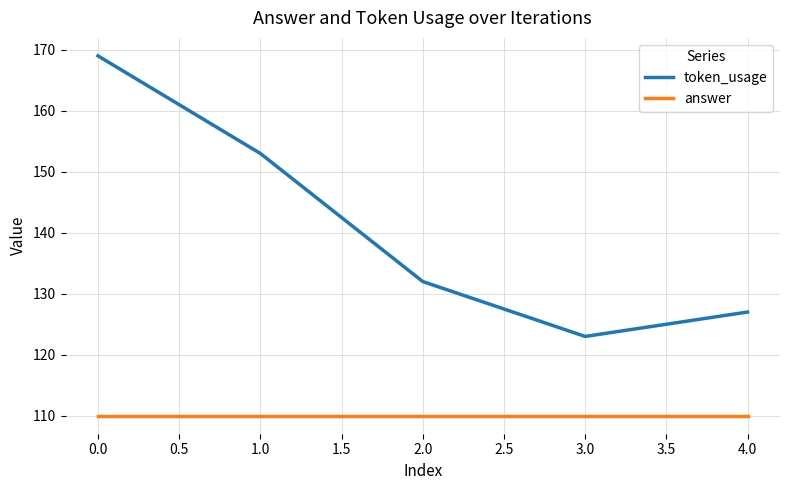

What value does the answer series have at 0.0?

110